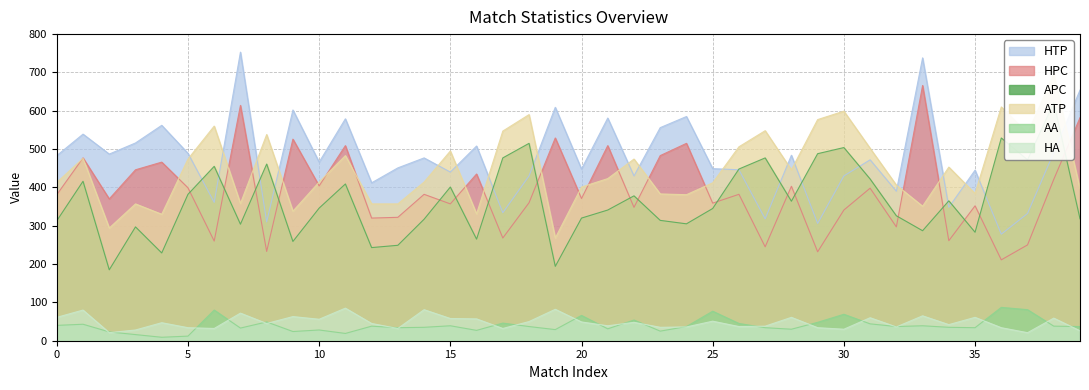

Does the chart have visible grid lines?

Yes